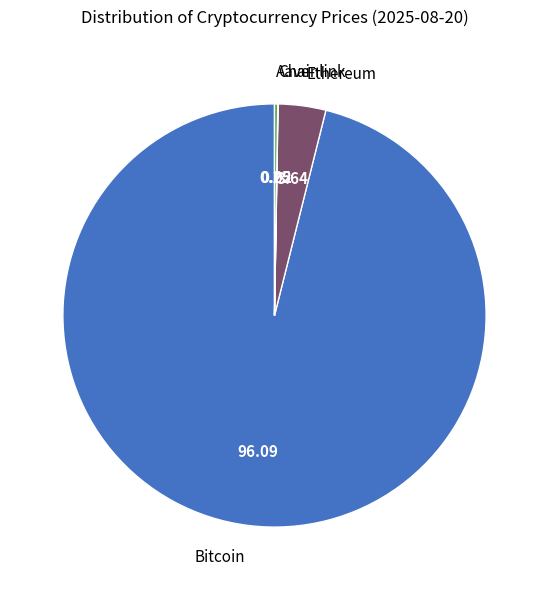

Combined, do Ethereum and Bitcoin account for over 50%?

Yes